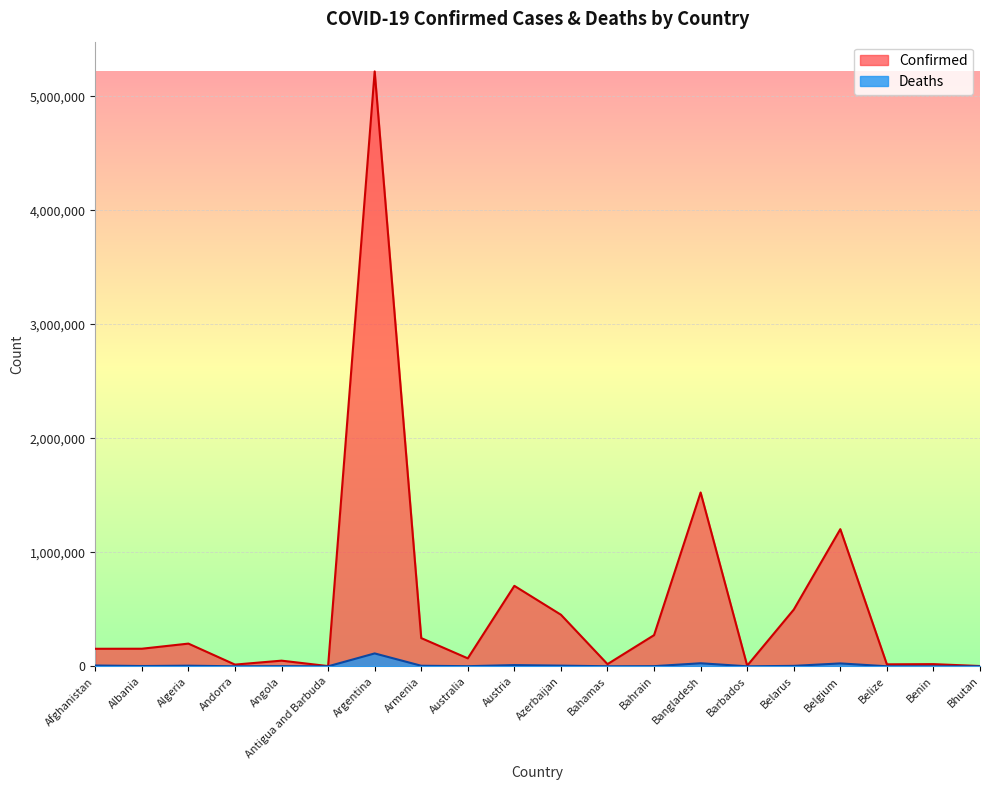

Reading right to left, list all the values displayed in this chart.

Confirmed: Bhutan=2596	Benin=19106	Belize=17405	Belgium=1203326	Belarus=497420	Barbados=5651	Bangladesh=1524890	Bahrain=273454	Bahamas=19139	Azerbaijan=452536	Austria=705913	Australia=69911	Armenia=247666	Argentina=5218993	Antigua and Barbuda=2059	Angola=49628	Andorra=15078	Algeria=199275	Albania=154316	Afghanistan=153840
Deaths: Bhutan=3	Benin=141	Belize=373	Belgium=25447	Belarus=3882	Barbados=51	Bangladesh=26794	Bahrain=1388	Bahamas=453	Azerbaijan=5994	Austria=10832	Australia=1076	Armenia=4979	Argentina=113099	Antigua and Barbuda=47	Angola=1313	Andorra=130	Algeria=5519	Albania=2531	Afghanistan=7157